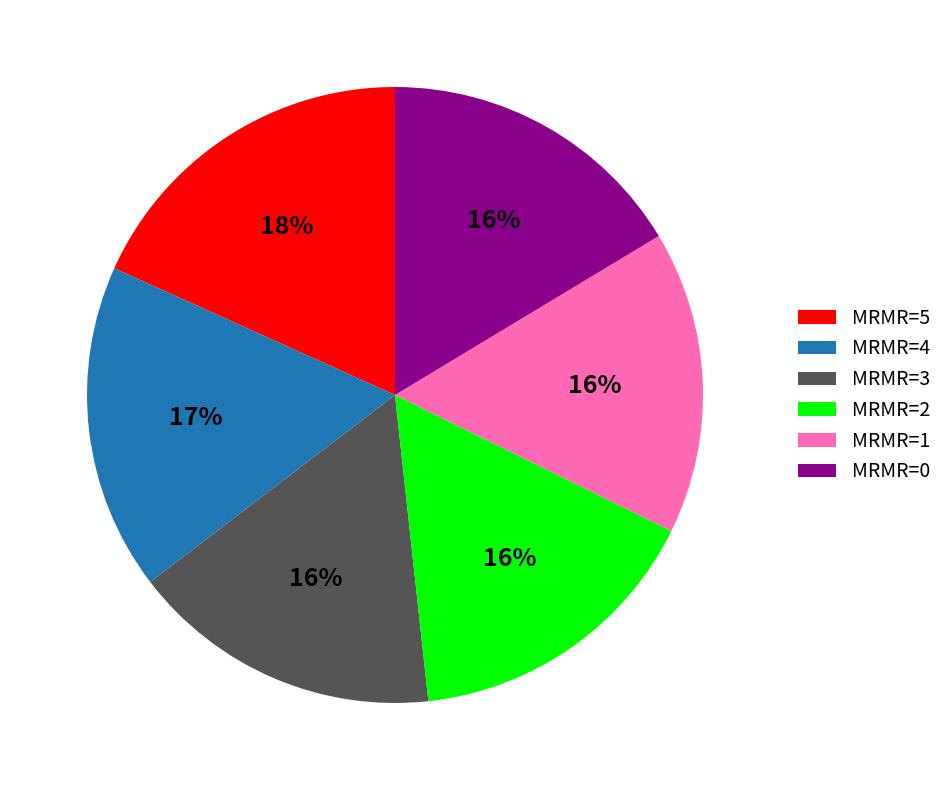

To the nearest percent, what is the average slice percentage?

17%